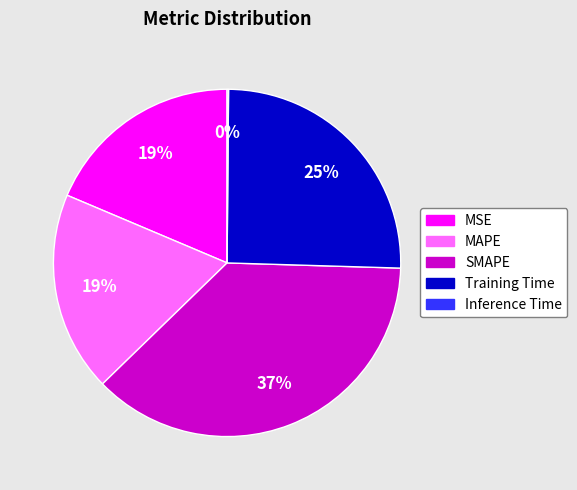

Between SMAPE and MSE, which is larger?

SMAPE